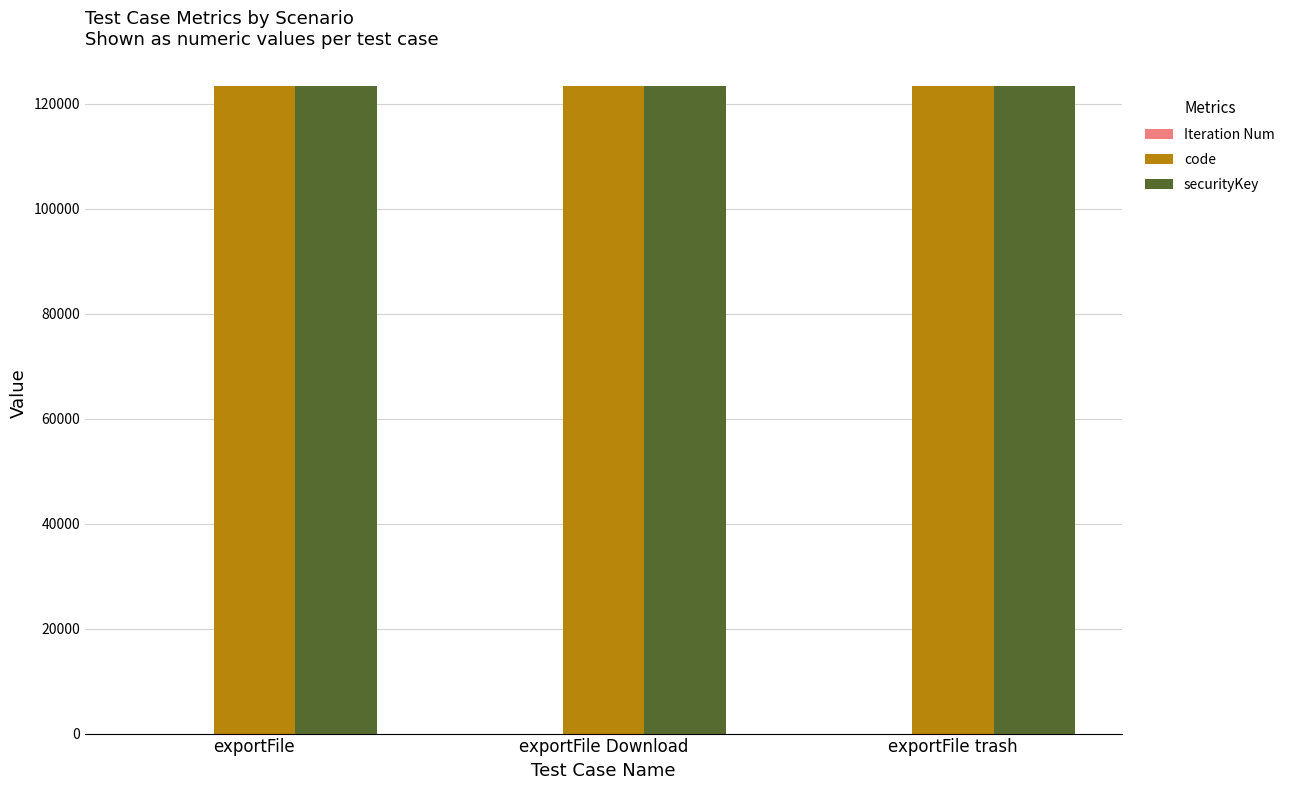

What is the sum of all securityKey values?

370368